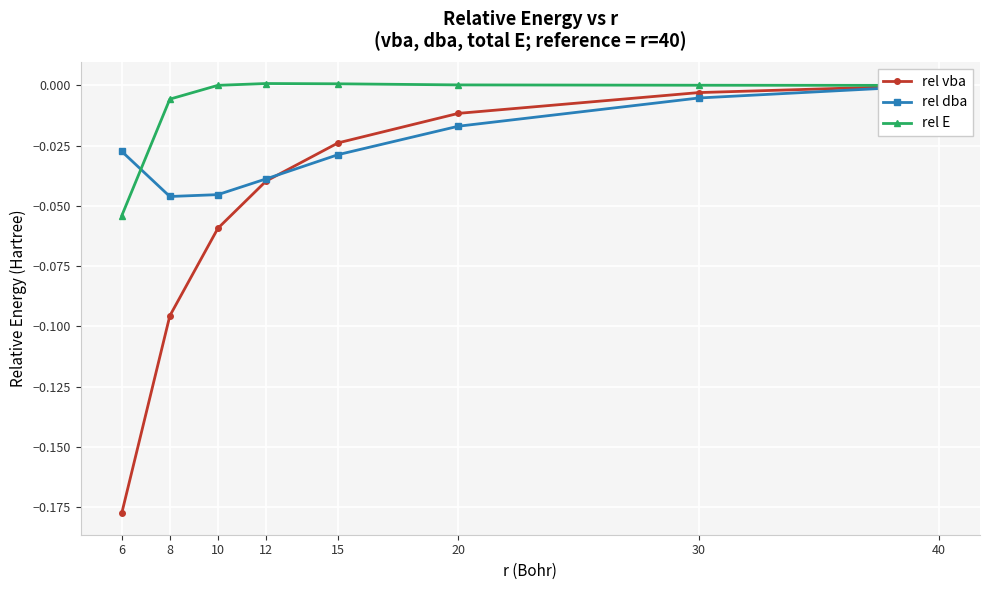

Rank the series at 10 from lowest to highest value.

rel vba, rel dba, rel E